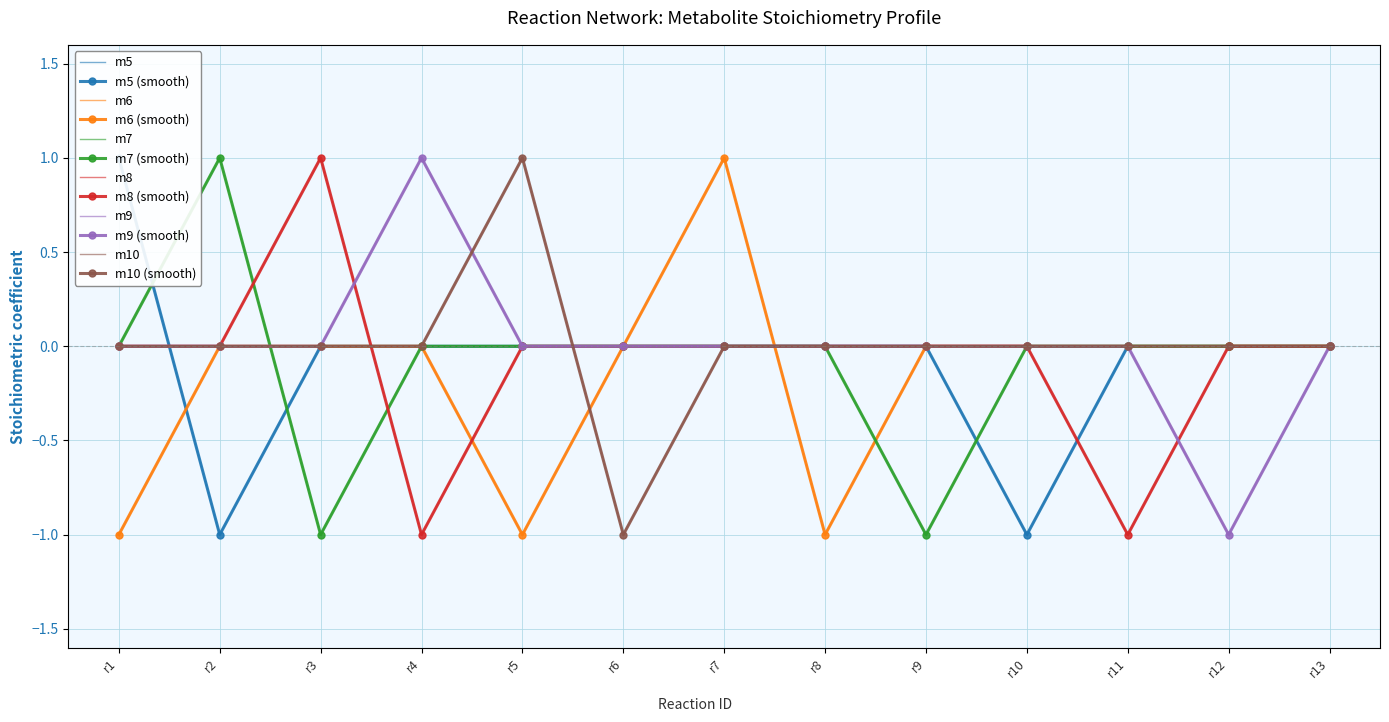

What is the difference between the maximum and second lowest values in the m9 series?

1